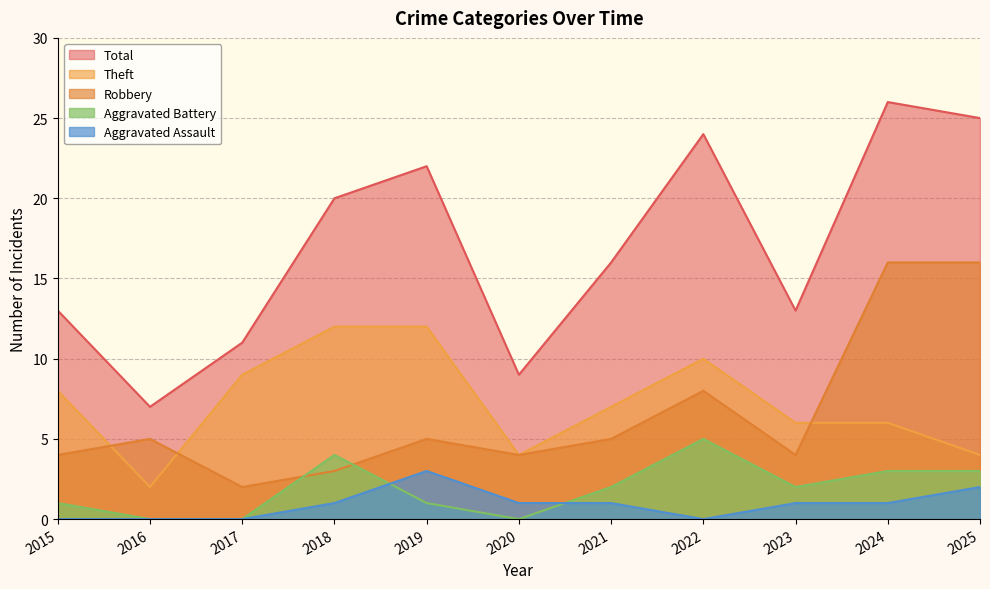

How many Aggravated Battery values are between 0 and 3?

9